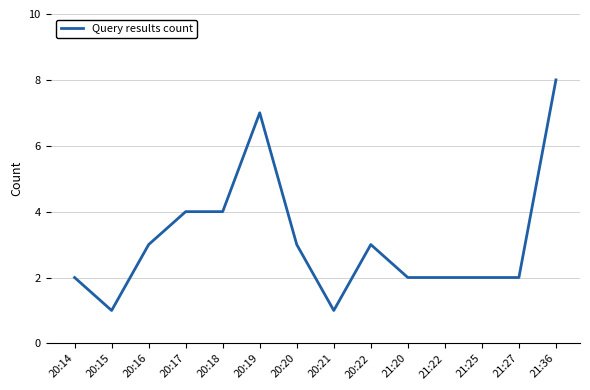

What is the difference between the second highest and minimum values?

6